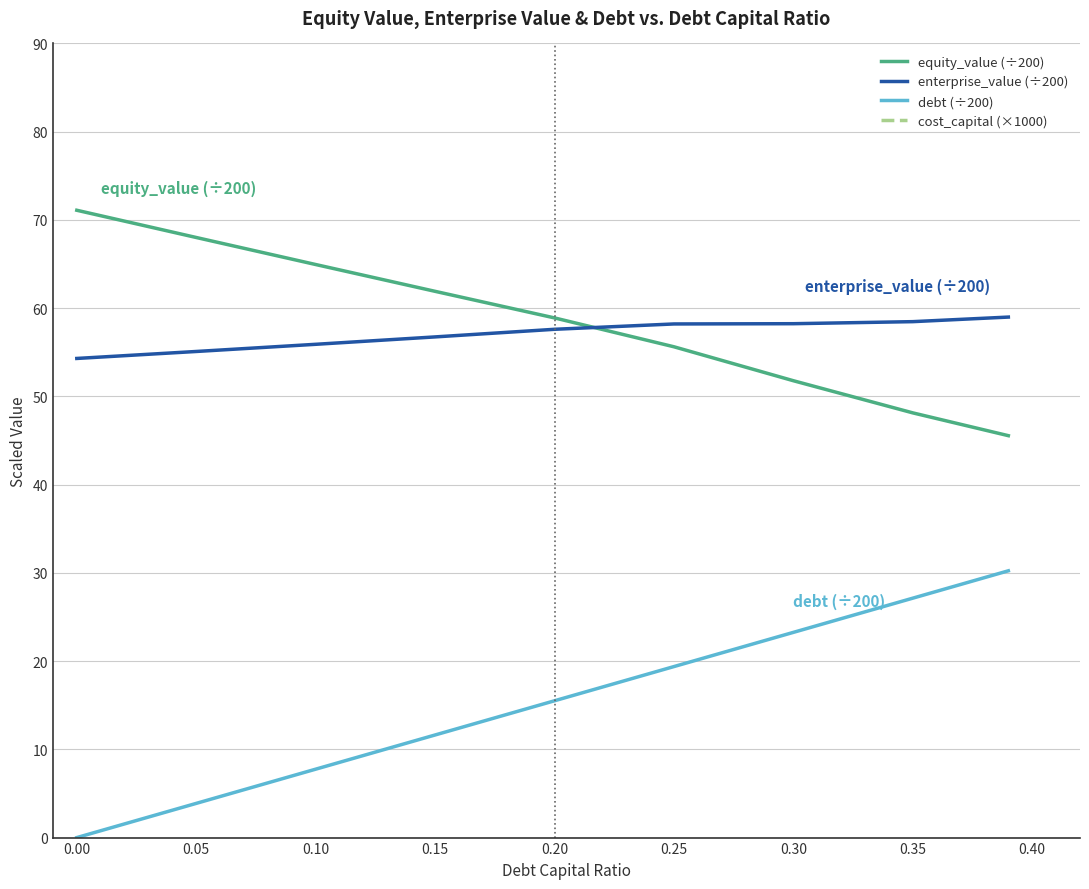

The value of enterprise_value (÷200) at 0.15 is 100.0. True or false?

False